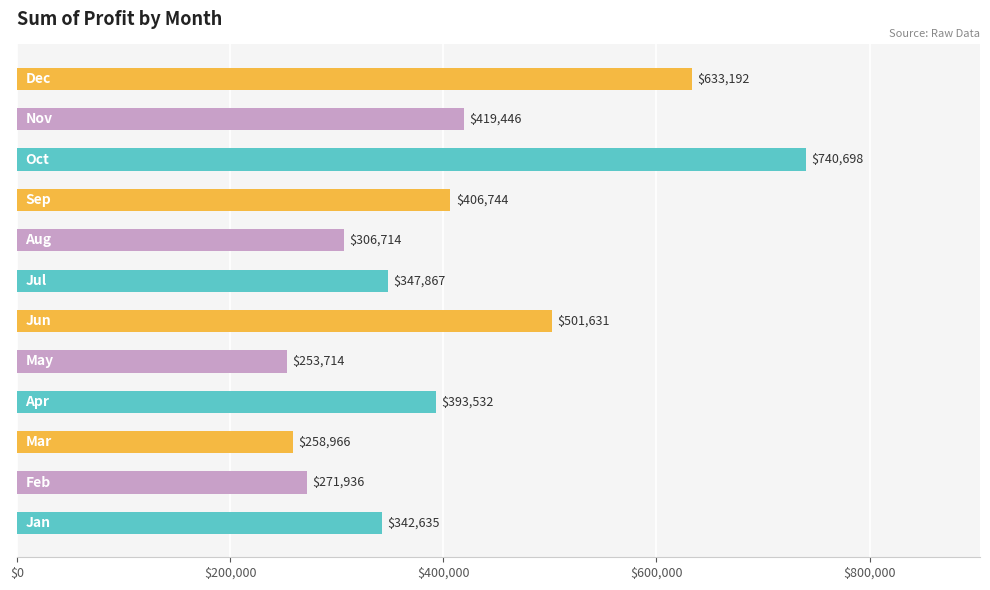

What is the difference between the maximum and minimum values?

486984.0